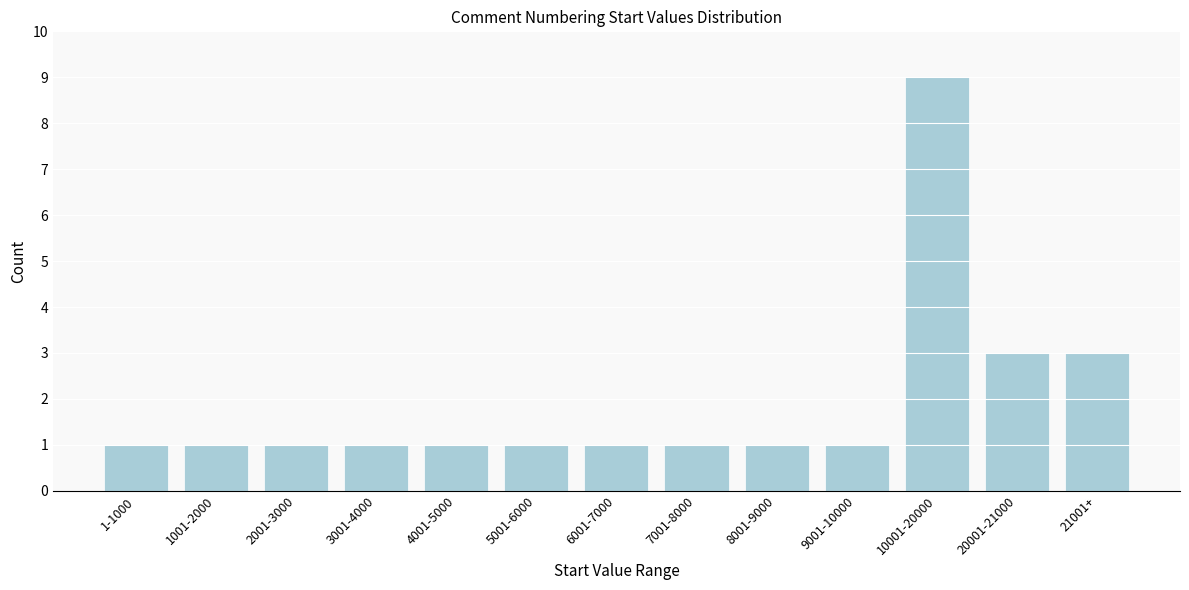

Reading left to right, what are all the values shown in this chart?

1	1	1	1	1	1	1	1	1	1	9	3	3